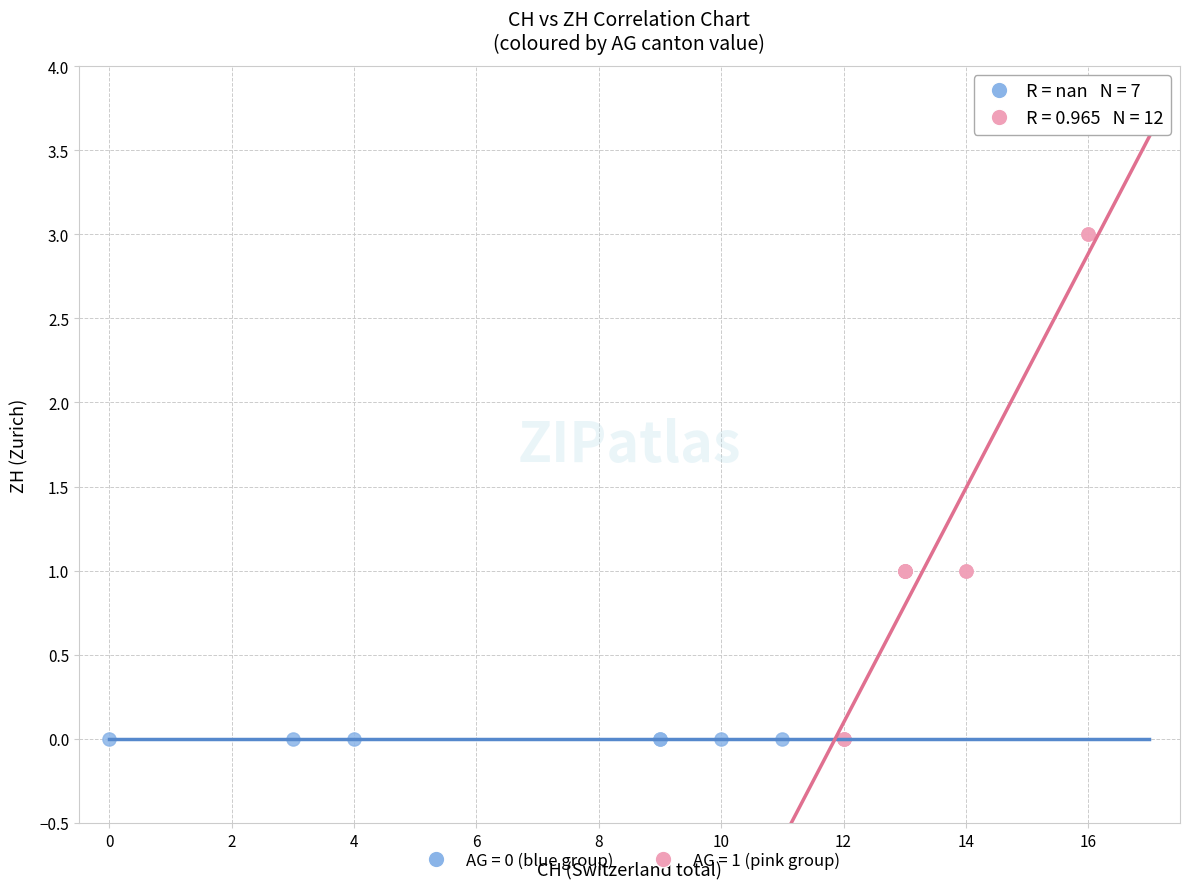

What are all the series names shown in the legend?

AG = 0 (blue group), AG = 1 (pink group)